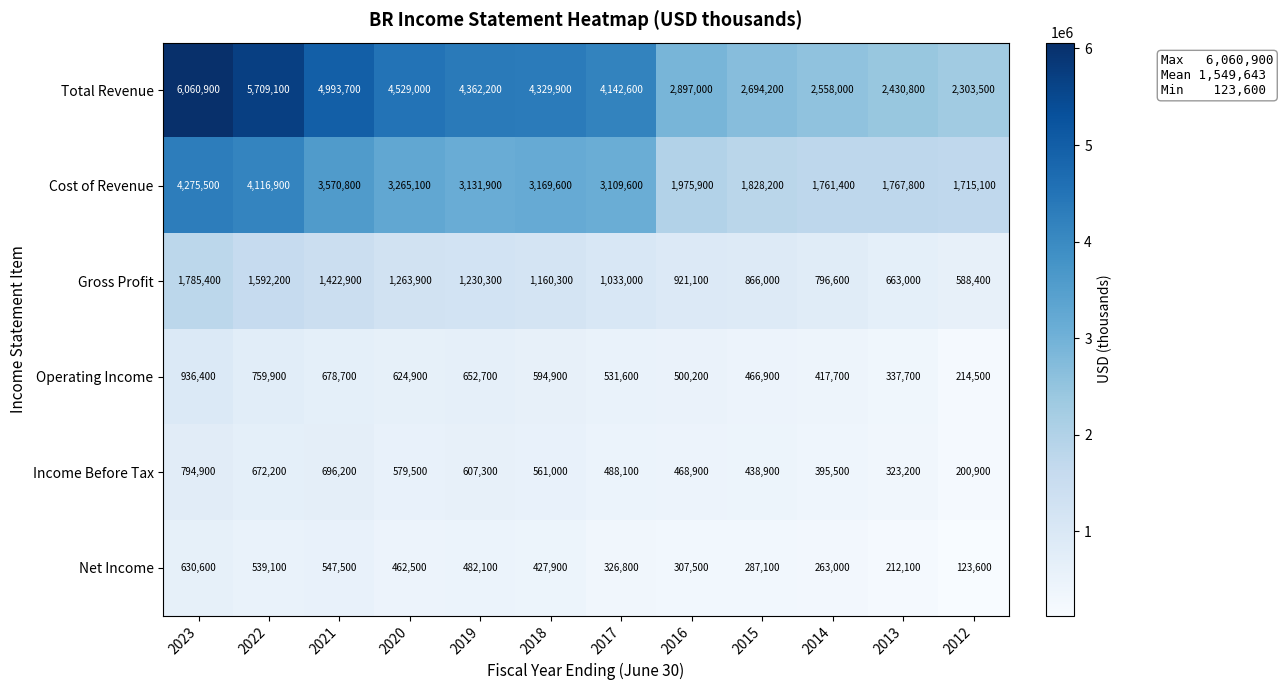

What is the sum of the Gross Profit values at 2019 and 2015?

2096300